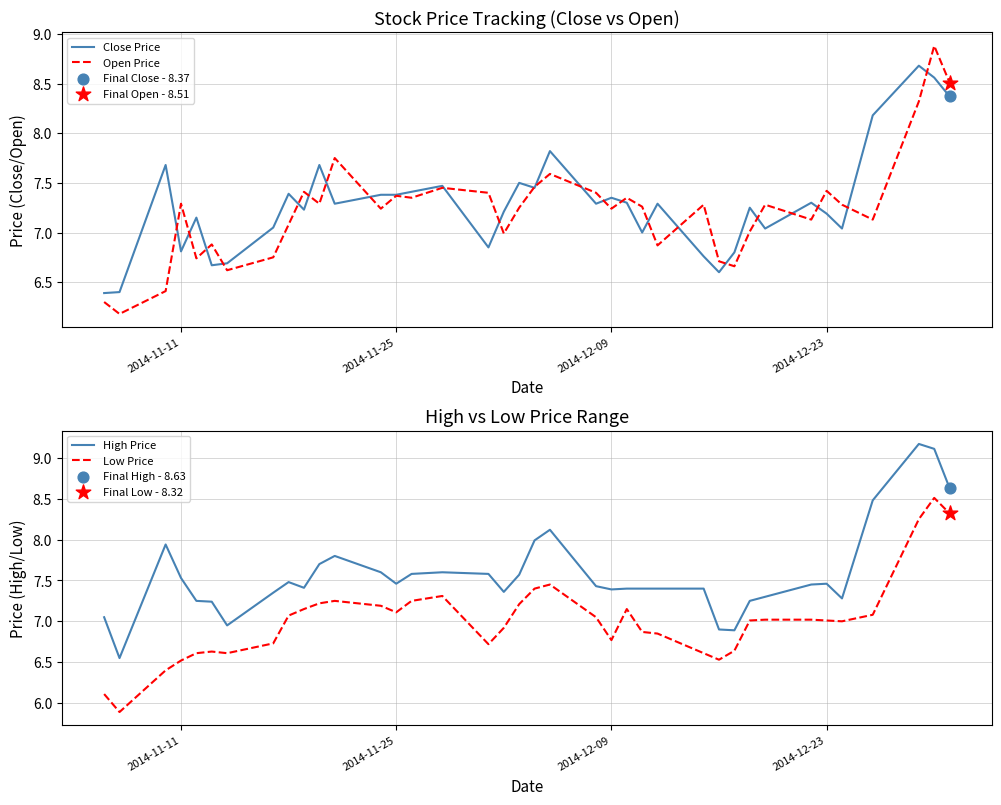

Which series has the largest total across all categories?

High Price